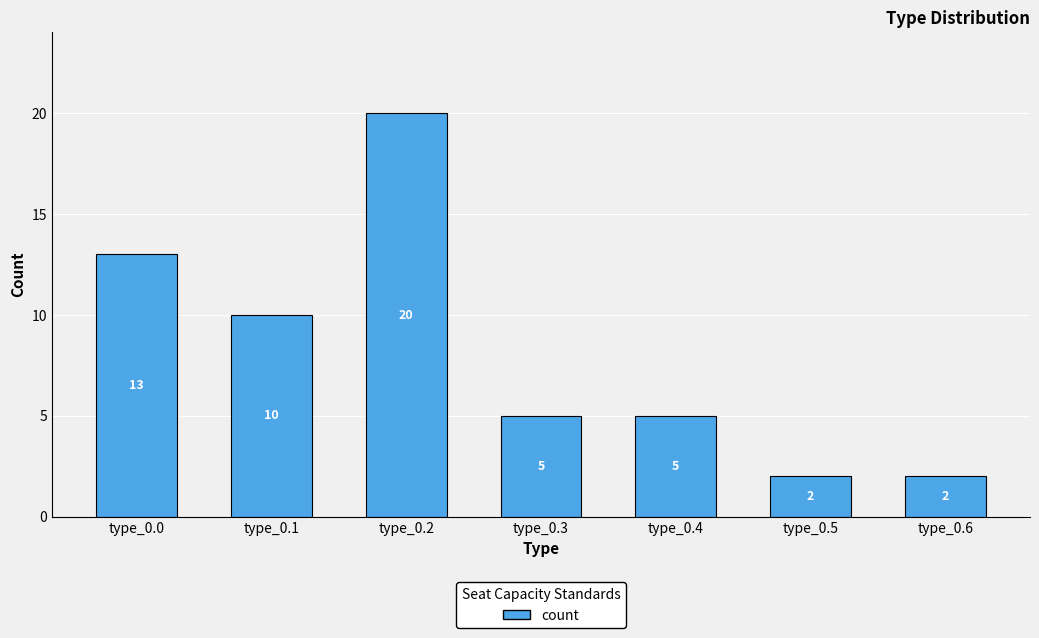

How many categories are shown in the chart?

7